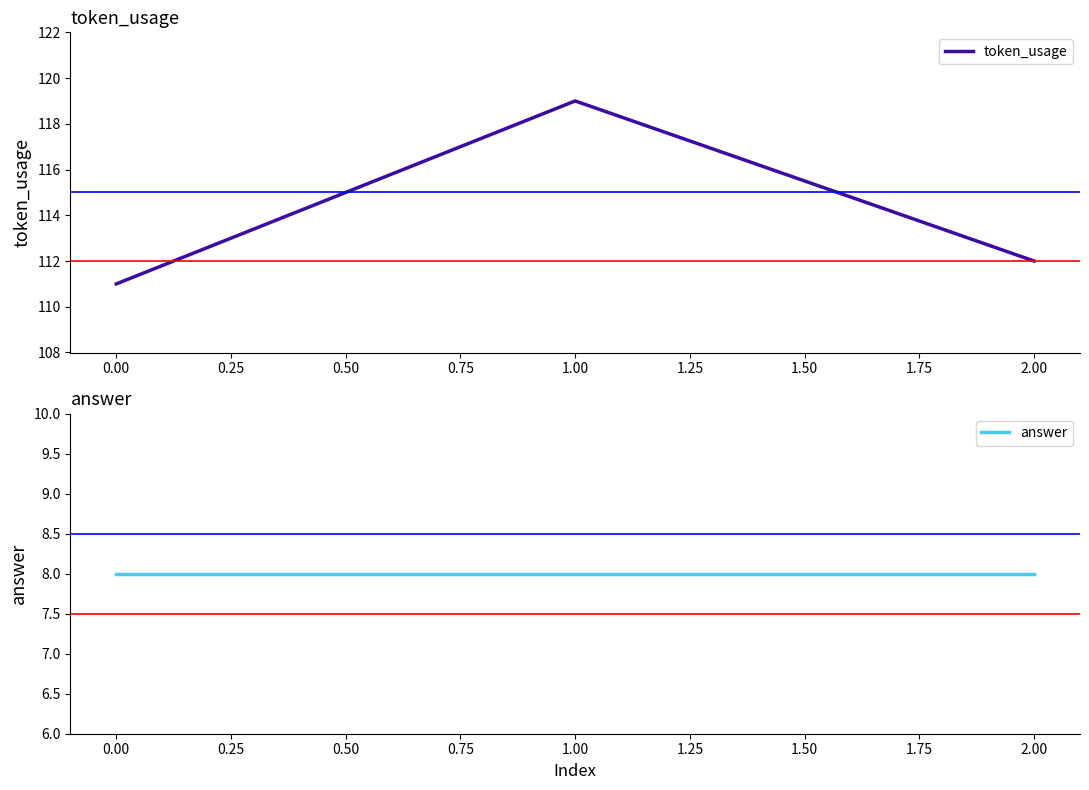

What is the sum of all answer values?

24